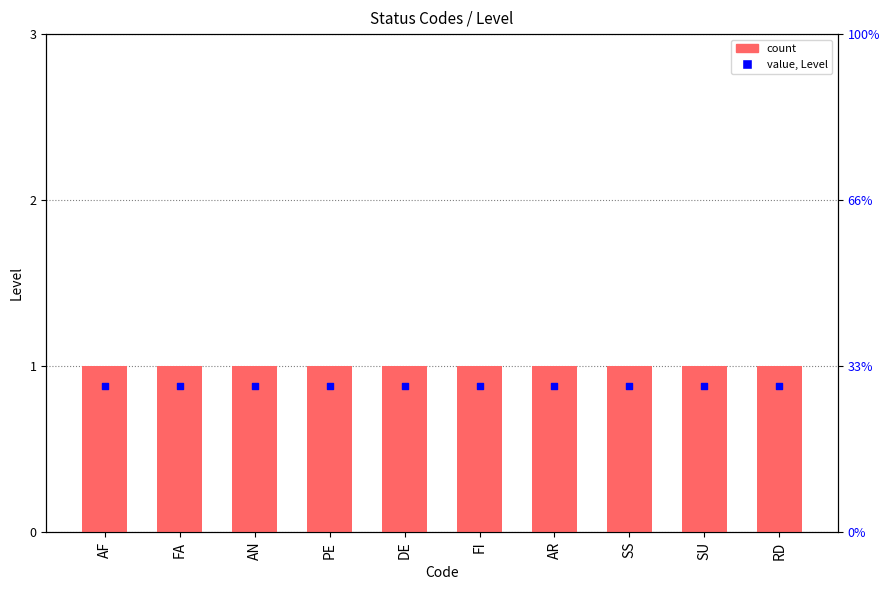

Which series contains the lowest Y value?

value marker